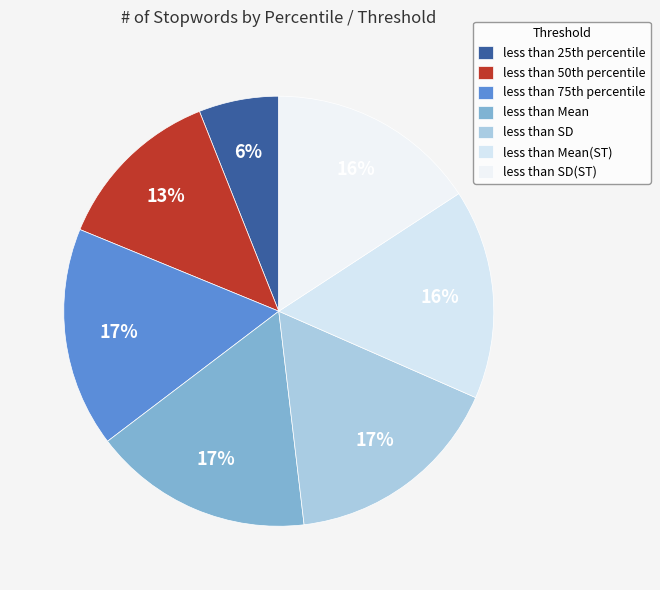

Is it true that less than Mean is 17% of the pie?

True